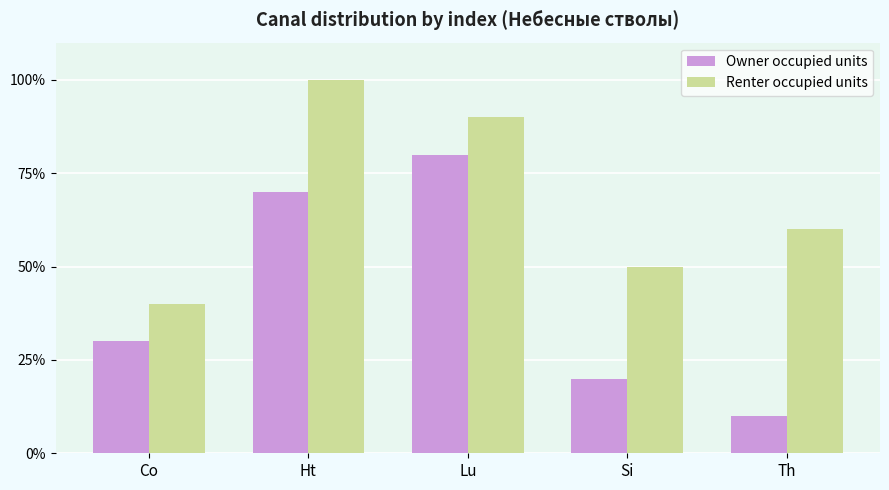

What is the sum of all Owner occupied units values?

210